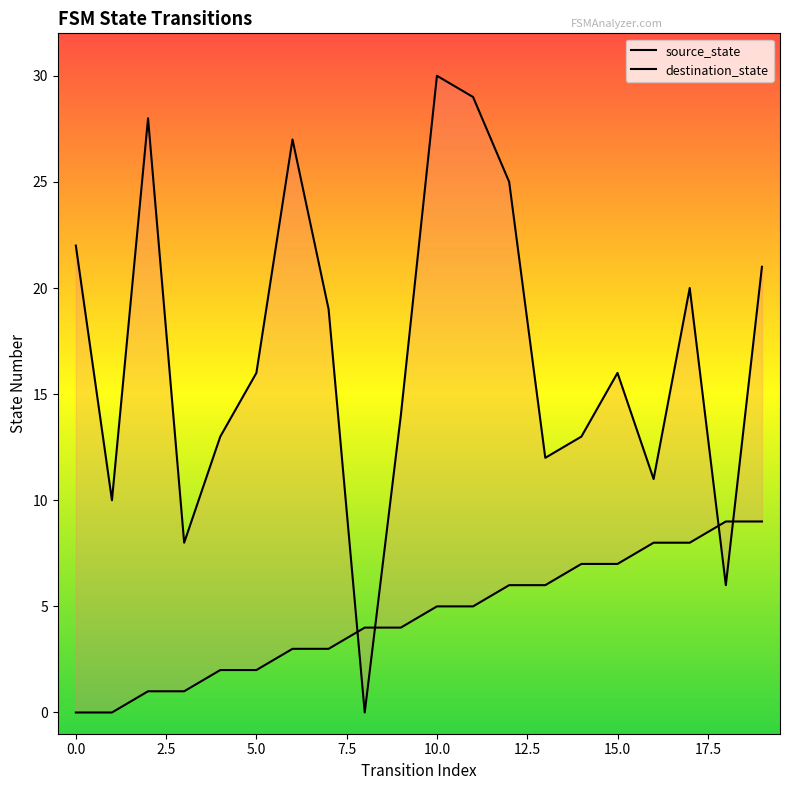

What is the maximum value shown in the chart?

30